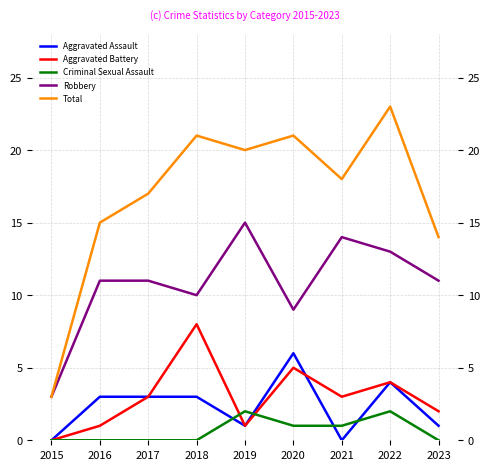

Is this an area chart (filled region under the line)?

No